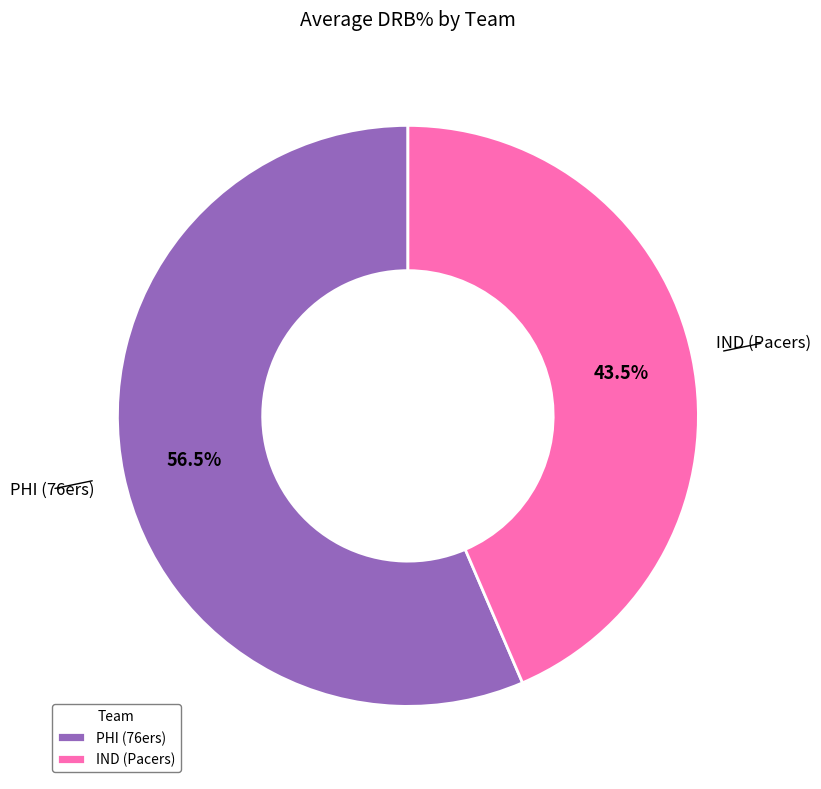

Which slice represents more than half of the pie?

PHI (76ers)